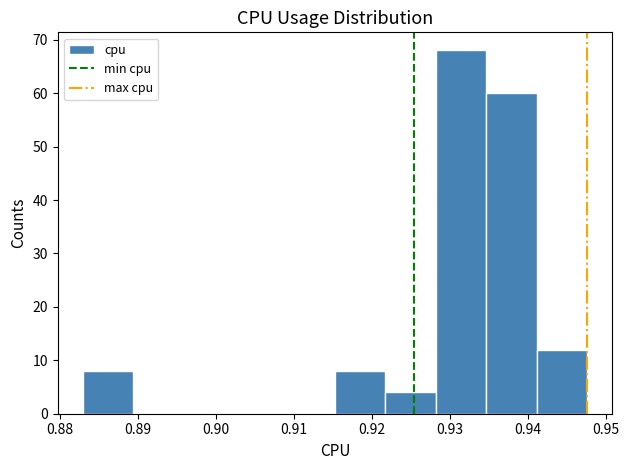

Reading left to right, transcribe this chart: for each bar, give the range it covers on the x-axis and its height. Neither the bar edges nor the heights are printed on the chart, so give them approximately, as read against the axes.

0.883 to 0.889: 8
0.889 to 0.896: 0
0.896 to 0.902: 0
0.902 to 0.909: 0
0.909 to 0.915: 0
0.915 to 0.922: 8
0.922 to 0.928: 4
0.928 to 0.935: 68
0.935 to 0.941: 60
0.941 to 0.948: 12